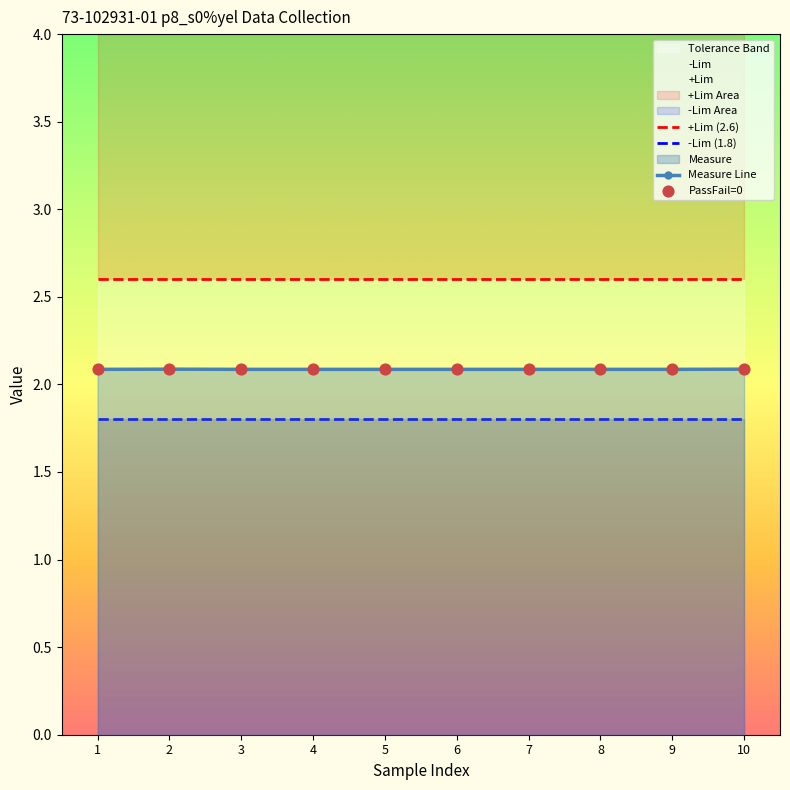

Which series has the largest total across all categories?

+Lim